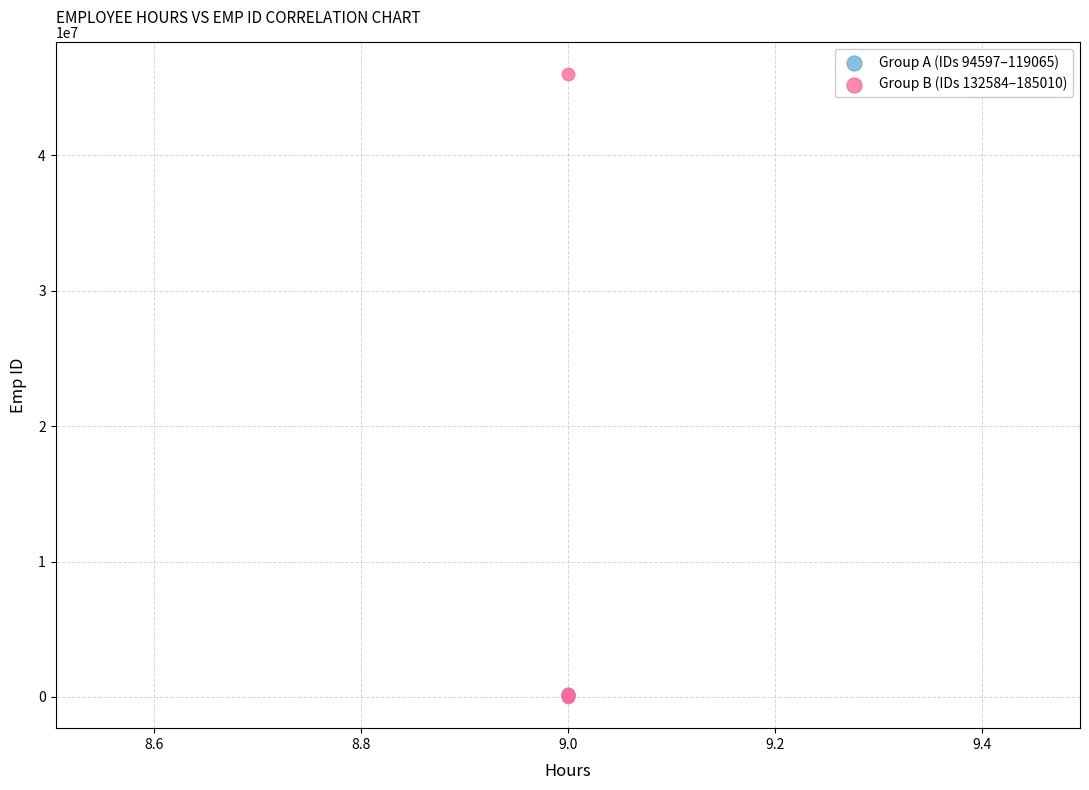

Which series reaches the maximum Y coordinate?

Group B (IDs 132584–185010)